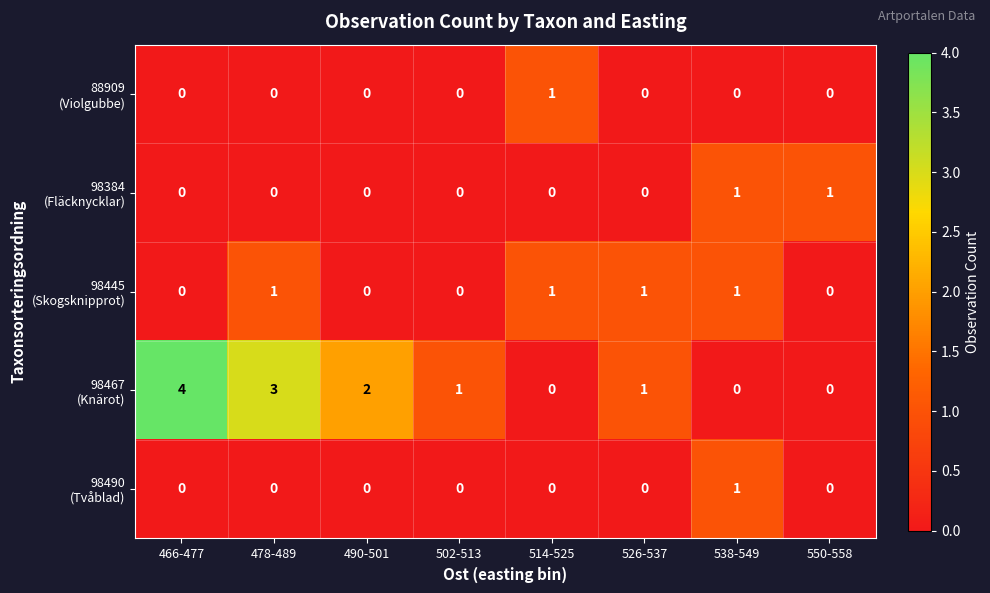

How many distinct data groups are displayed?

5